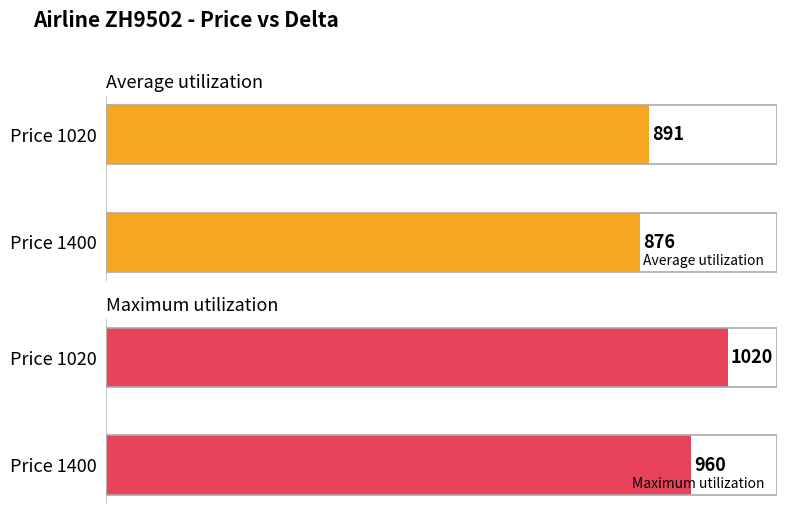

At which label is Average utilization closest to 883?

Price 1400